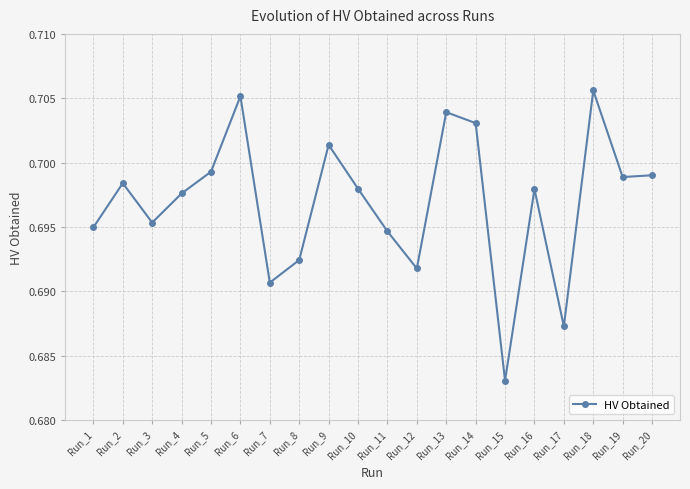

Count the values in the range 0 to 1.

20